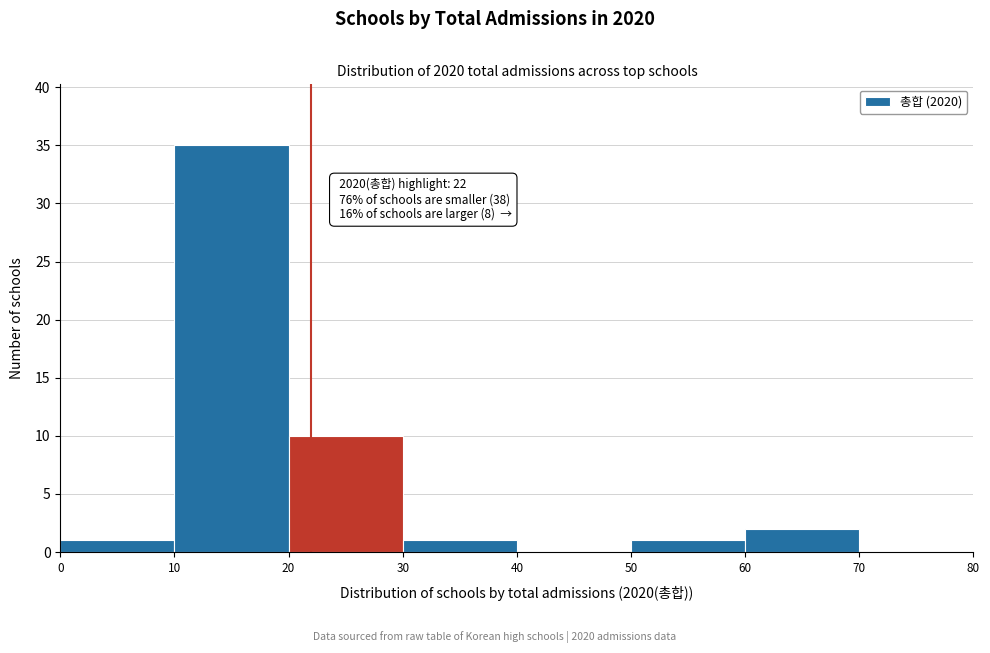

Which range on the x-axis has the tallest bar?

10 to 20